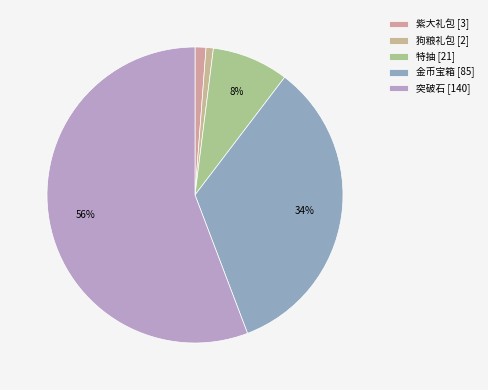

The 狗粮礼包 slice represents 11% of the pie. True or false?

False